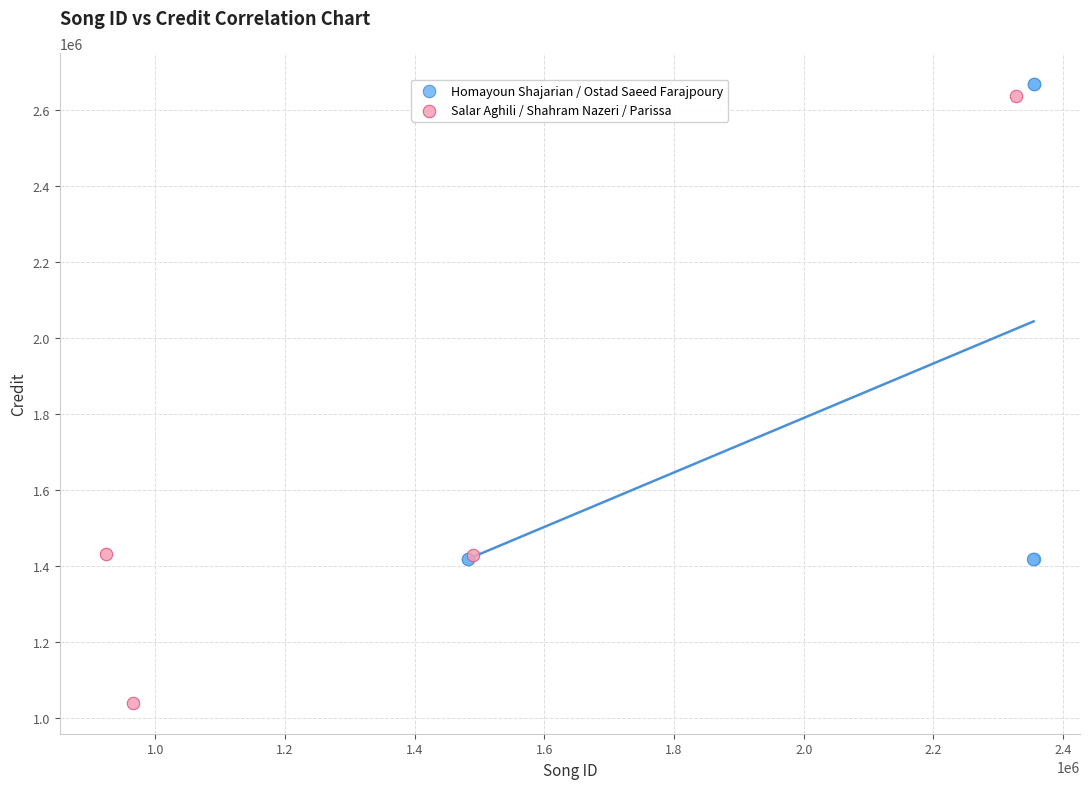

Which series reaches the minimum Y coordinate?

Salar Aghili / Shahram Nazeri / Parissa